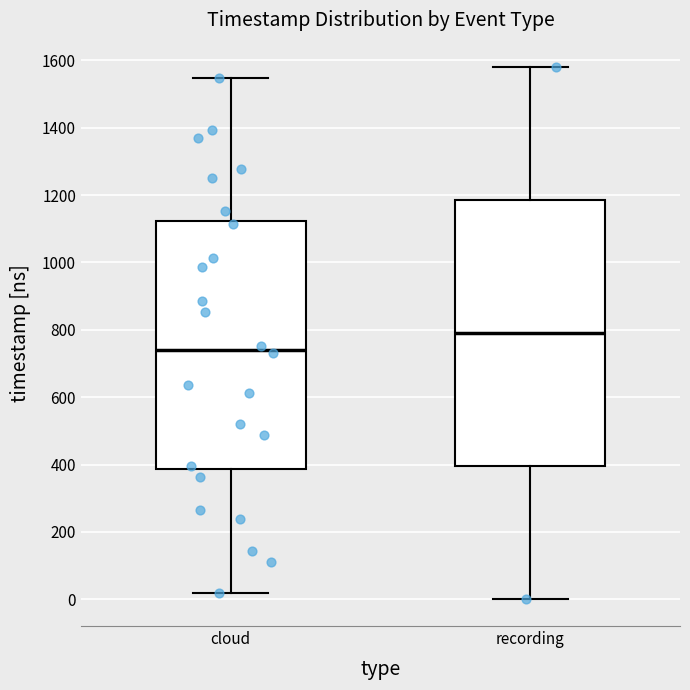

Where does the upper whisker of the box for cloud end on the y-axis? The values are not printed on the chart, so give them approximately, as read against the axis.

1540